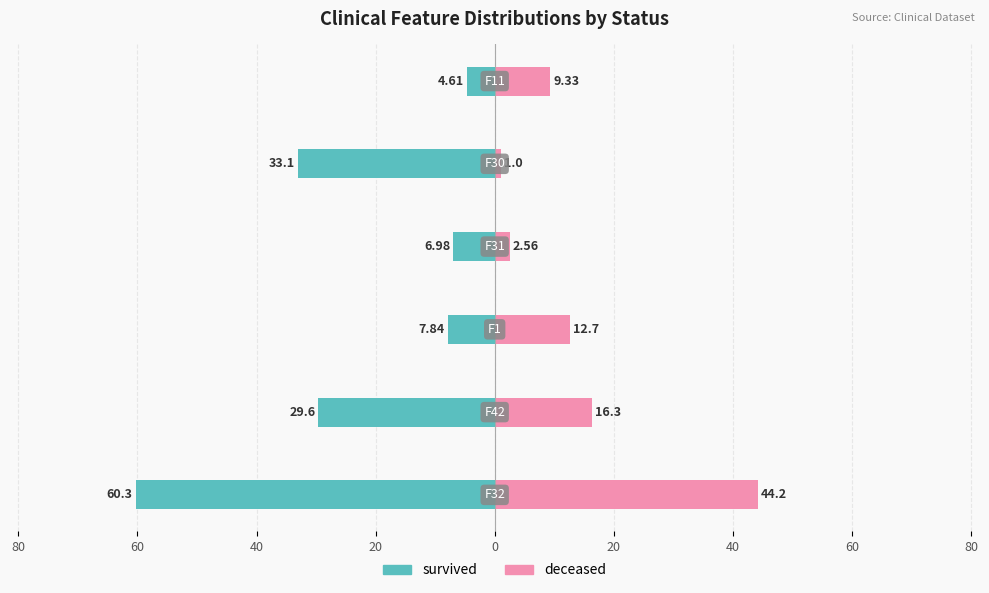

Rank the series at 20 from highest to lowest value.

deceased, survived